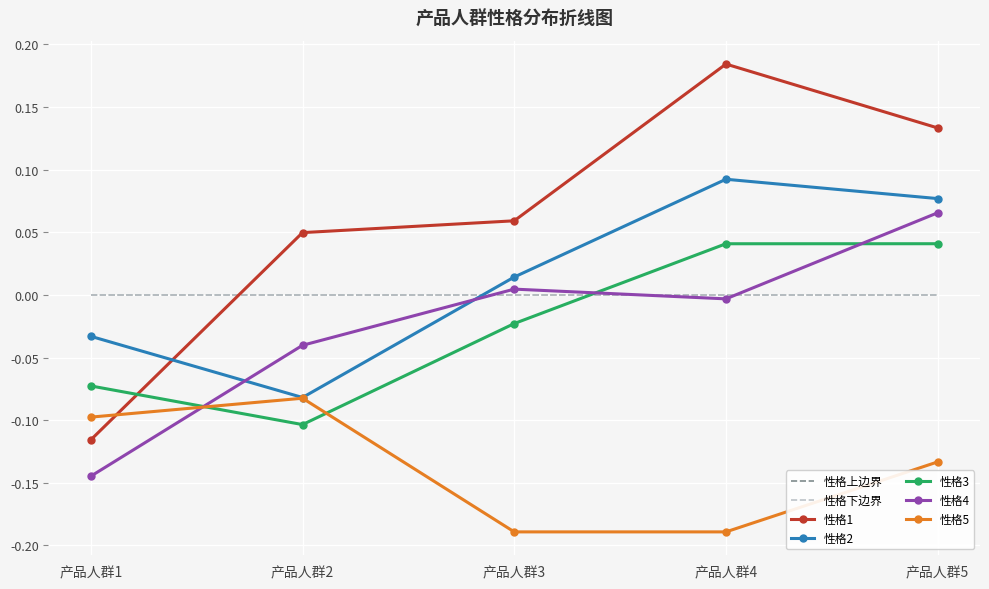

Reading left to right, what are all the values shown in this chart?

性格1: 产品人群1=-0.1	产品人群2=0.0	产品人群3=0.1	产品人群4=0.2	产品人群5=0.1
性格2: 产品人群1=-0.0	产品人群2=-0.1	产品人群3=0.0	产品人群4=0.1	产品人群5=0.1
性格3: 产品人群1=-0.1	产品人群2=-0.1	产品人群3=-0.0	产品人群4=0.0	产品人群5=0.0
性格4: 产品人群1=-0.1	产品人群2=-0.0	产品人群3=0.0	产品人群4=-0.0	产品人群5=0.1
性格5: 产品人群1=-0.1	产品人群2=-0.1	产品人群3=-0.2	产品人群4=-0.2	产品人群5=-0.1